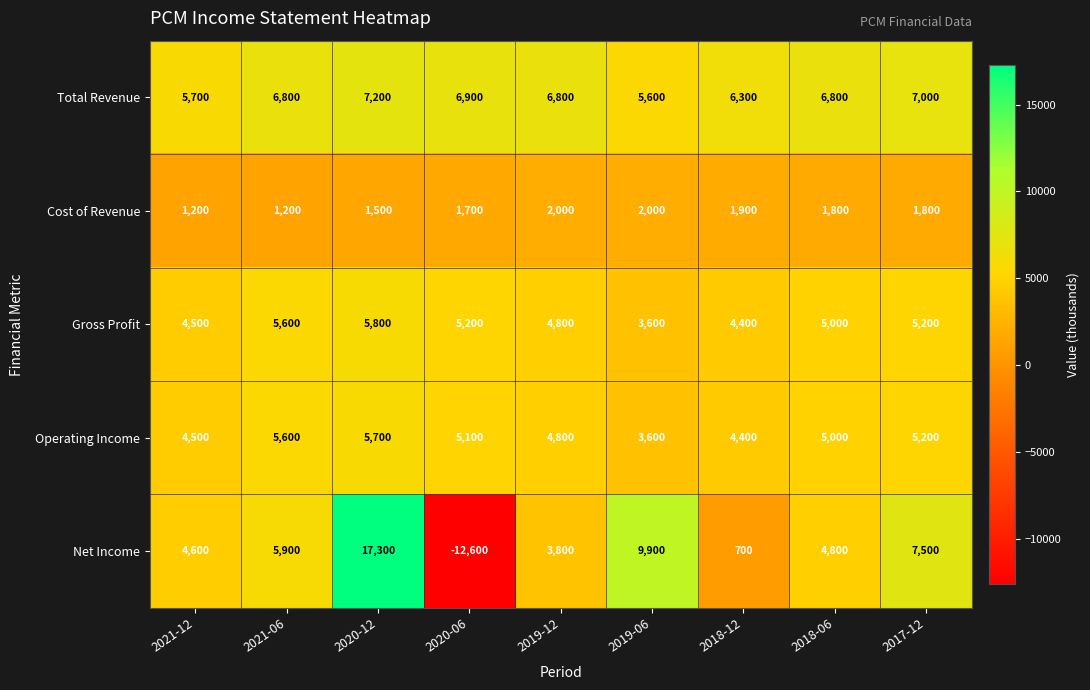

Which series has the largest total across all categories?

Total Revenue